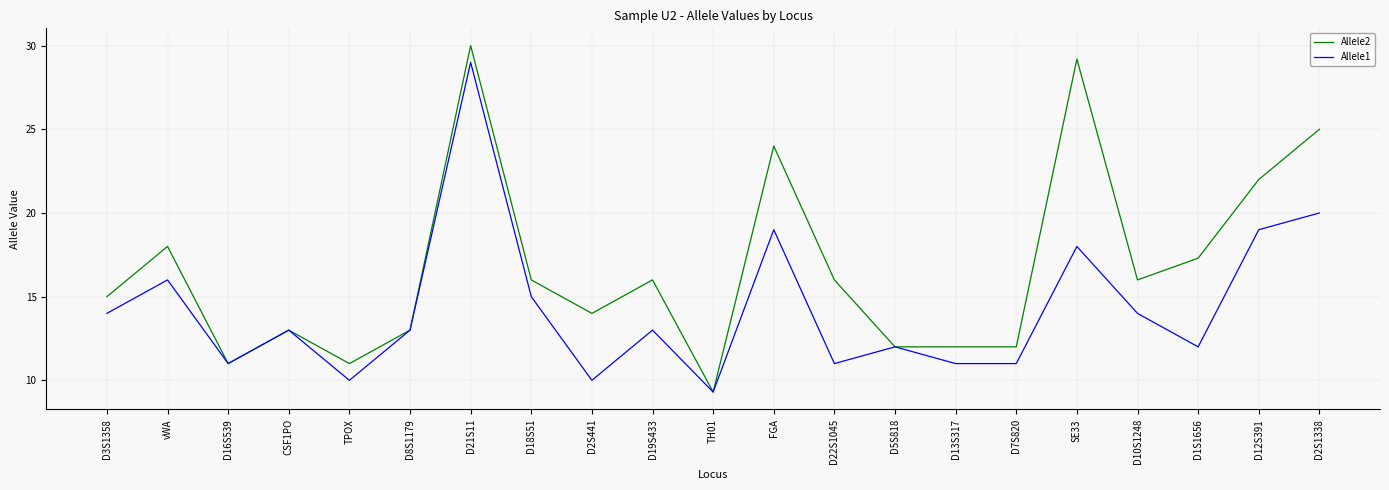

What is the maximum value for Allele1?

29.0